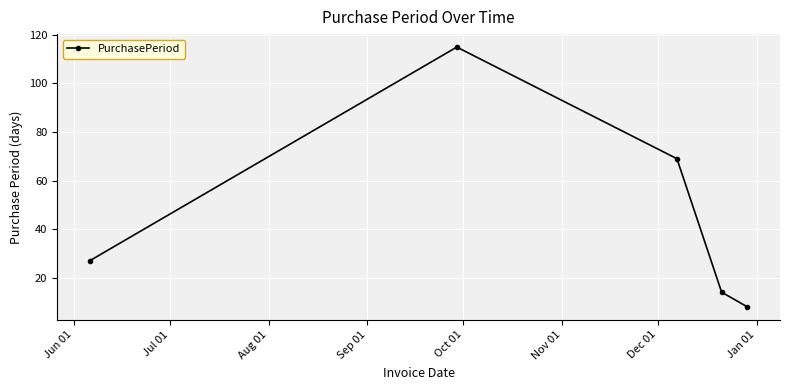

What is the difference between the maximum and minimum values?

107